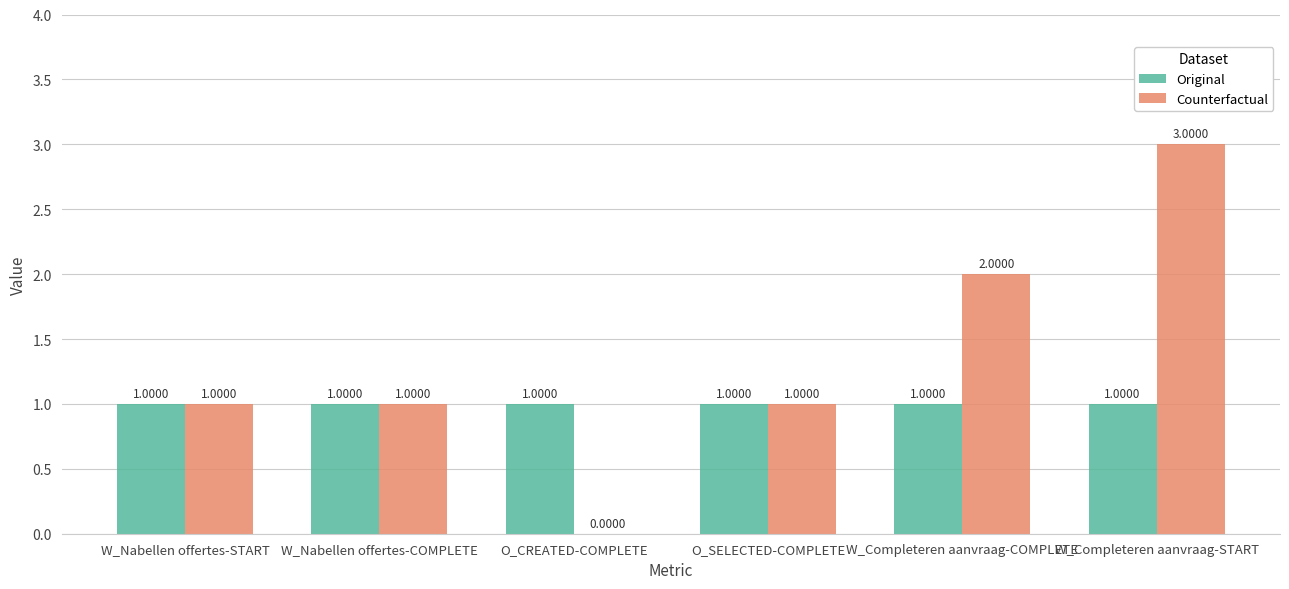

At which category is the sum across all series the highest?

W_Completeren aanvraag-START